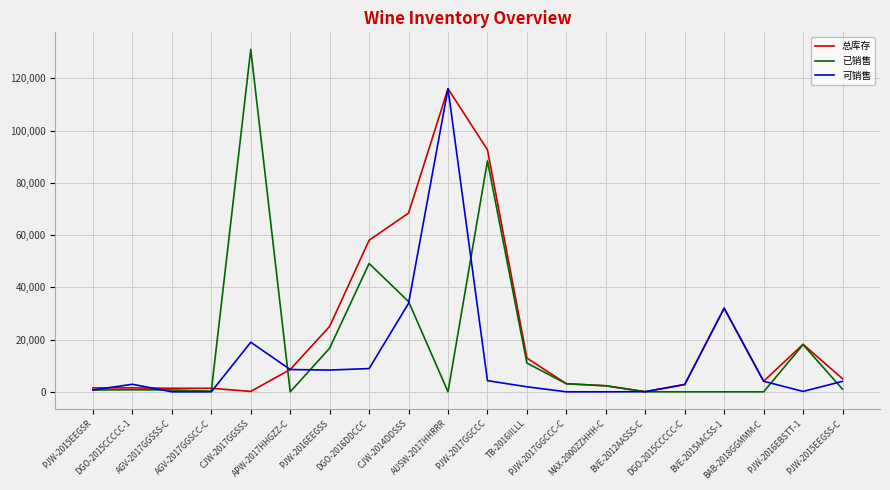

How many values in the 已销售 series are below 1008?

10